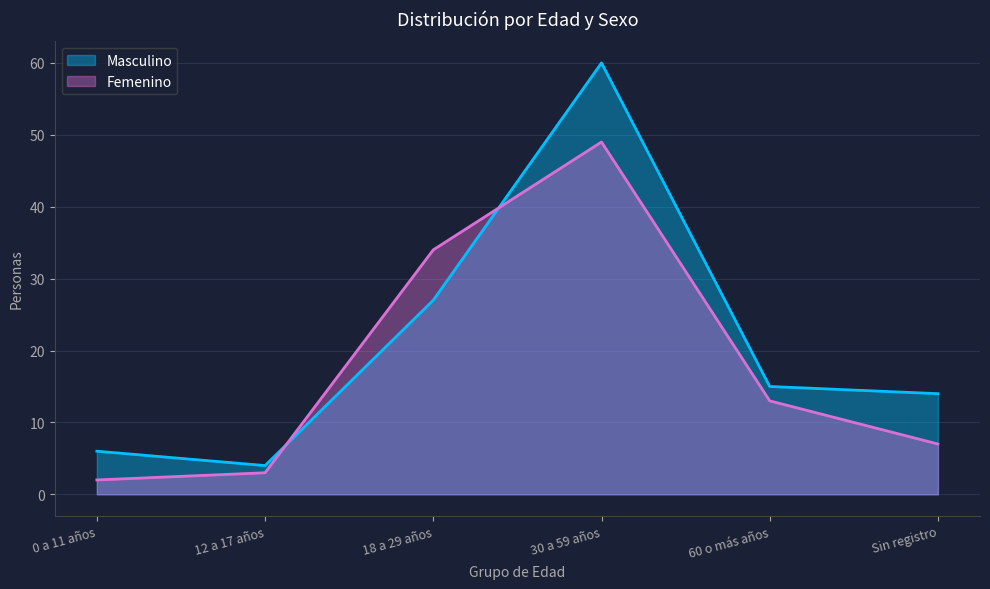

The value of Masculino at Sin registro is 8. True or false?

False